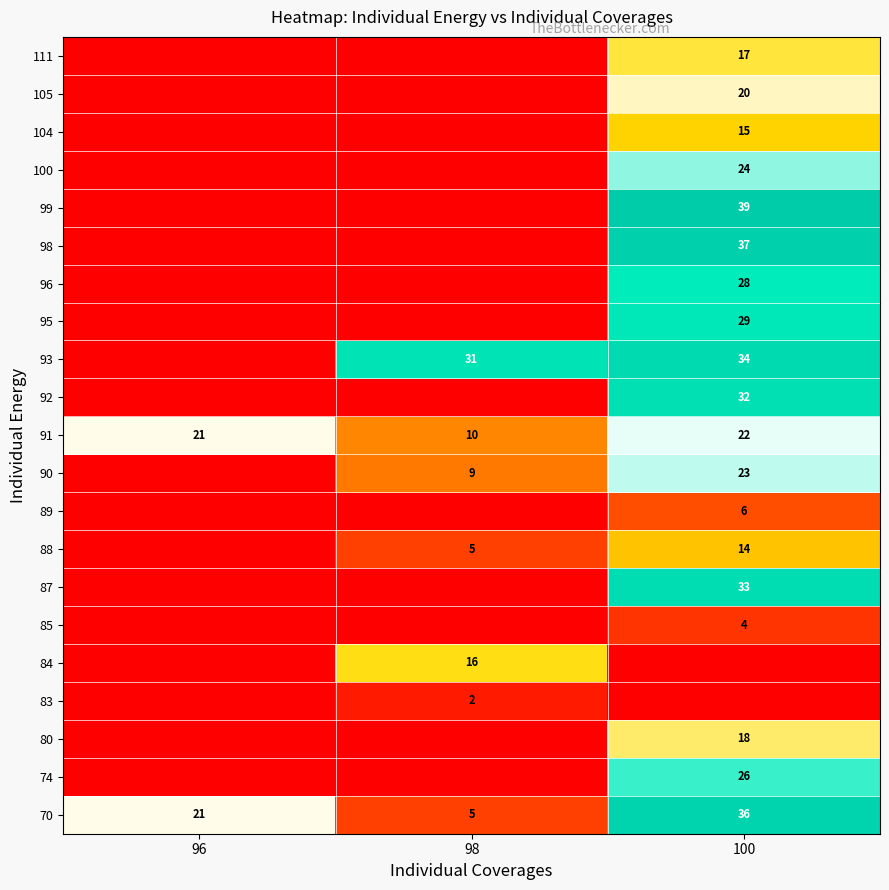

The 99 series shows 16 at 100. True or false?

False